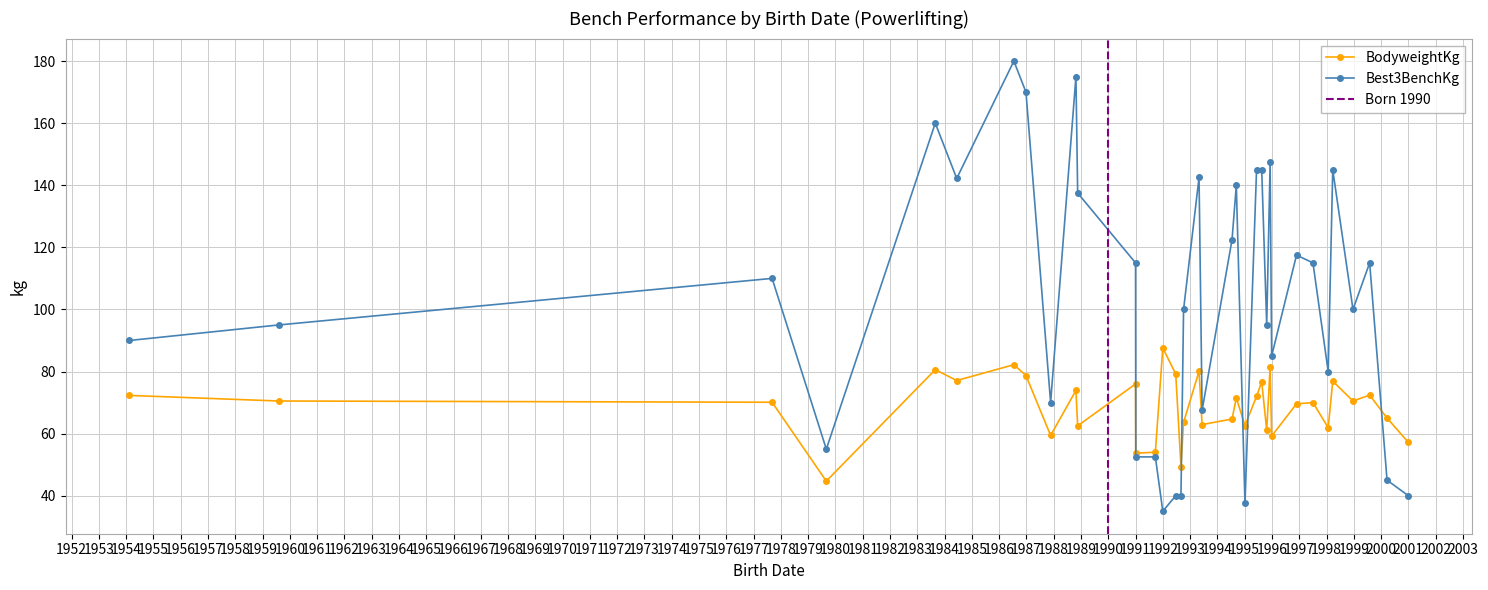

Which category has the lowest value across all series?

1992-01-01